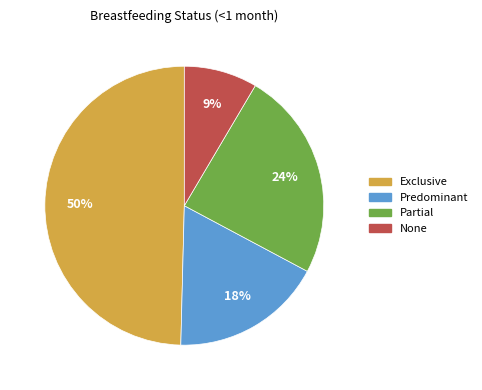

What is the smallest slice in the pie chart?

None